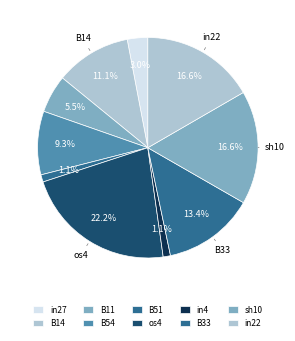

How many segments does this pie chart have?

10